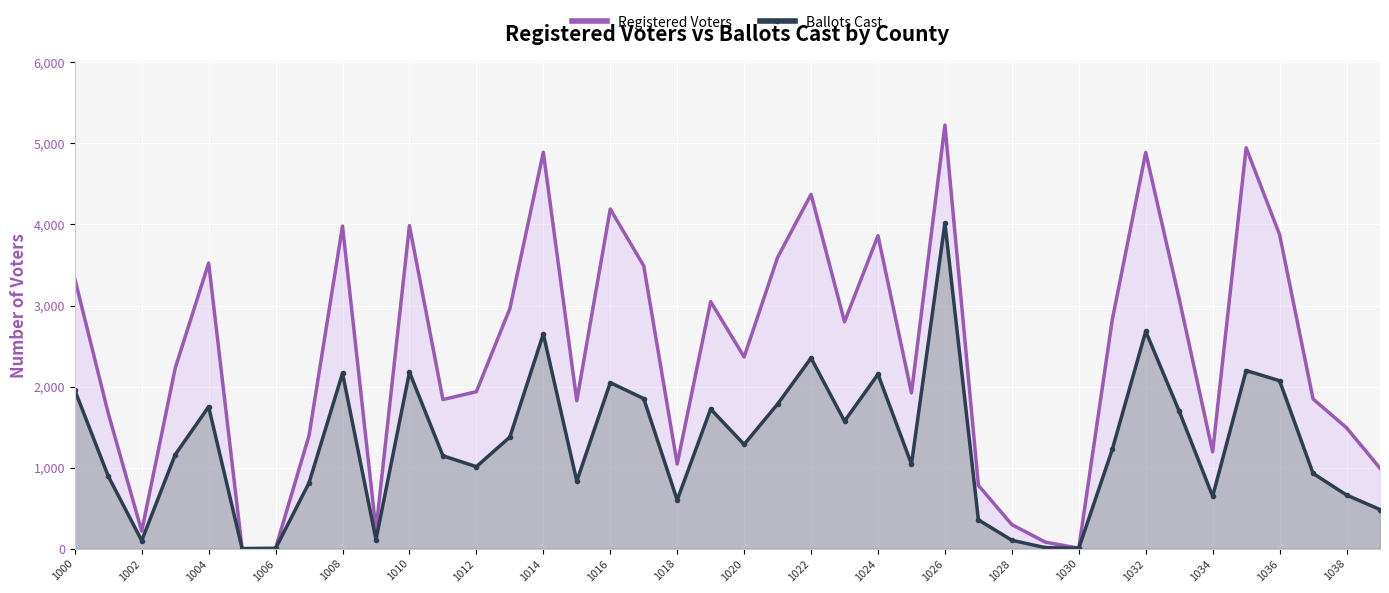

At how many categories does at least one series exceed 1321?

29